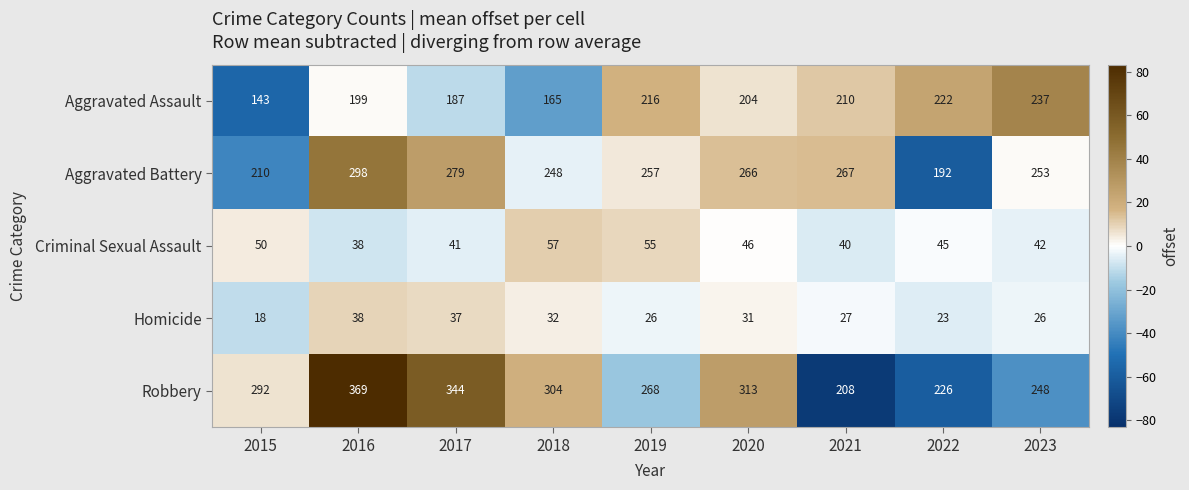

True or false: Robbery has a value of 304 at 2018.

True